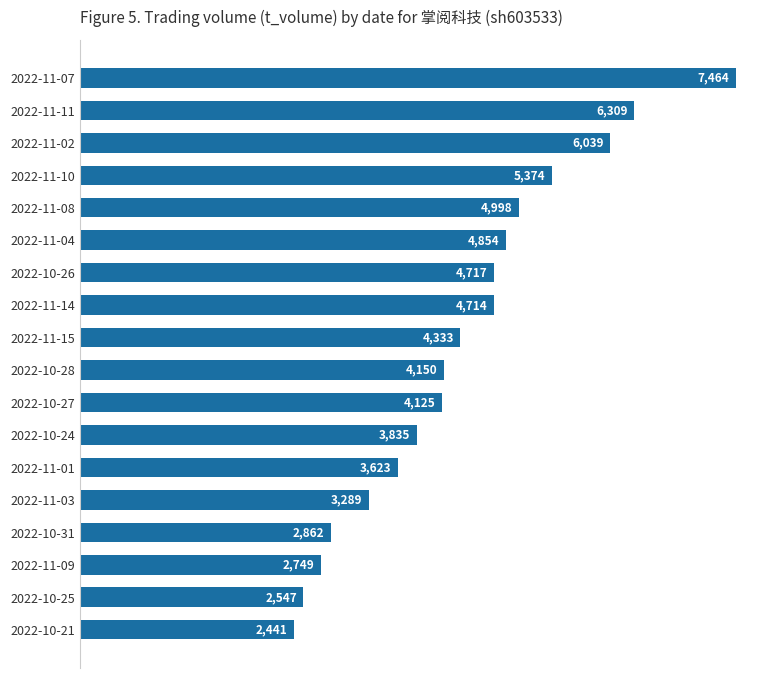

What is the difference between the maximum and minimum values?

5023